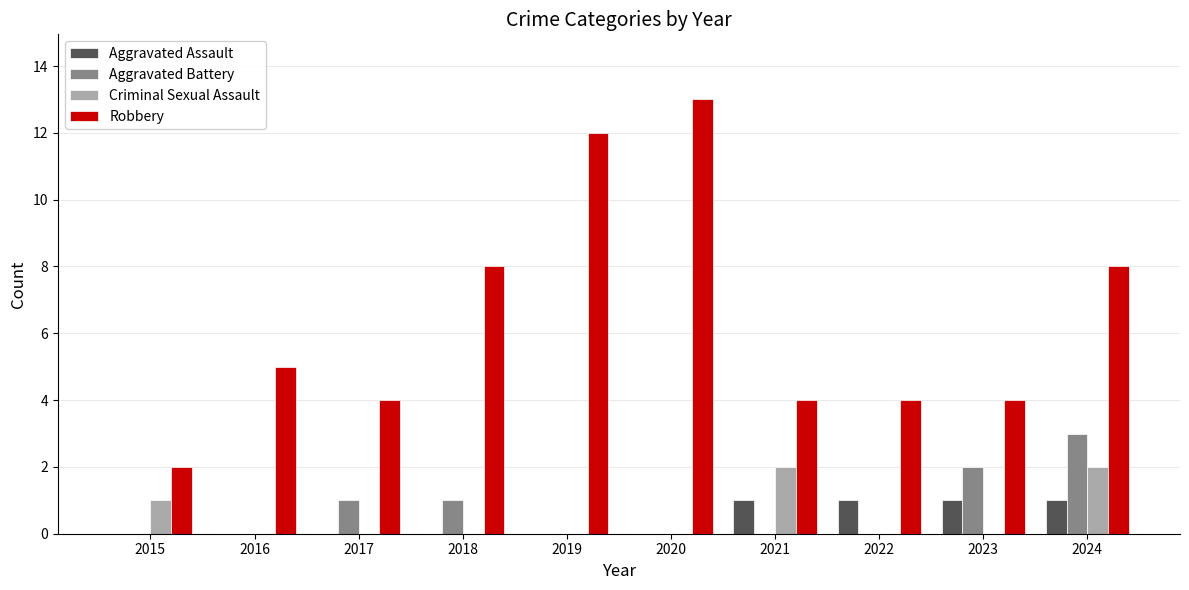

How many distinct data groups are displayed?

4